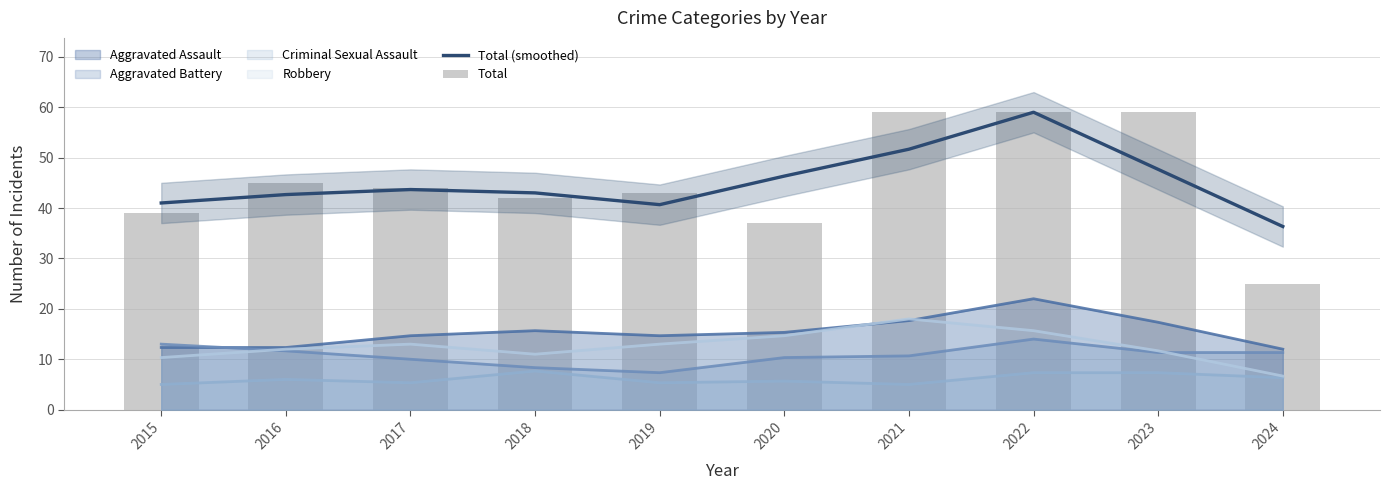

At how many categories does at least one series exceed 56?

3